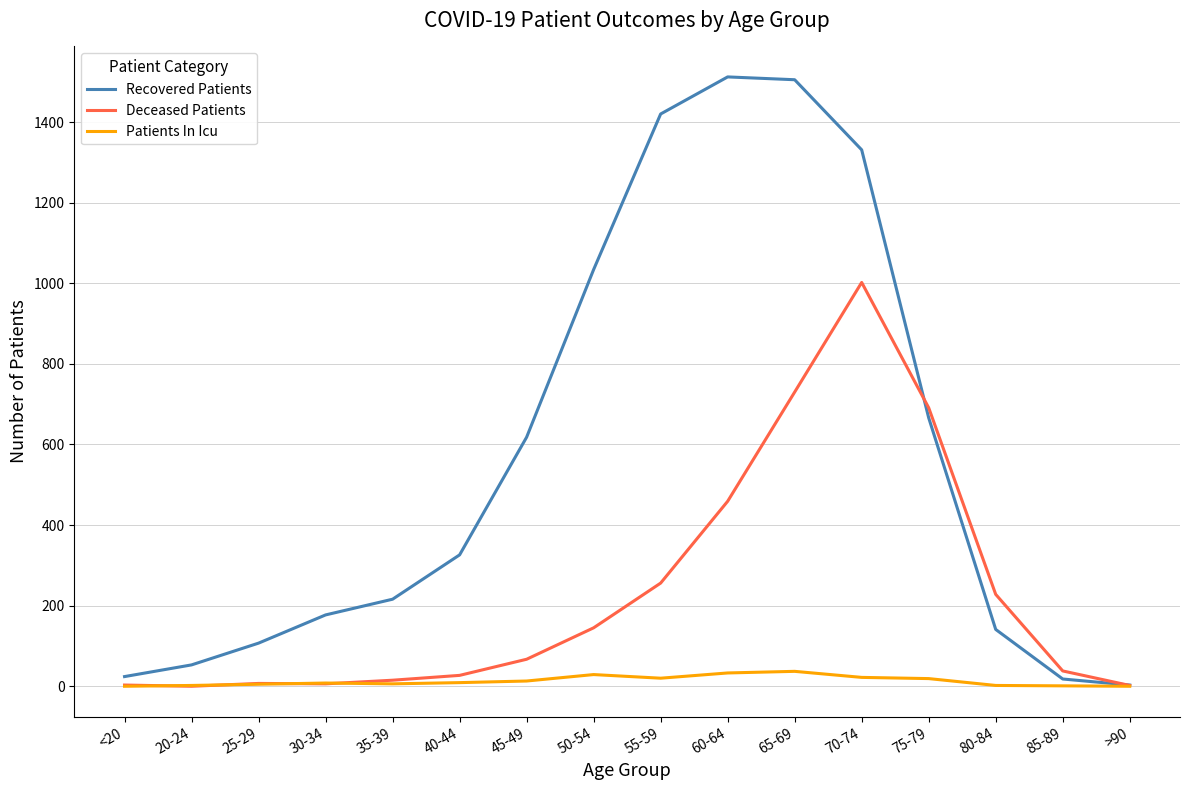

What position from the left is 80-84?

14